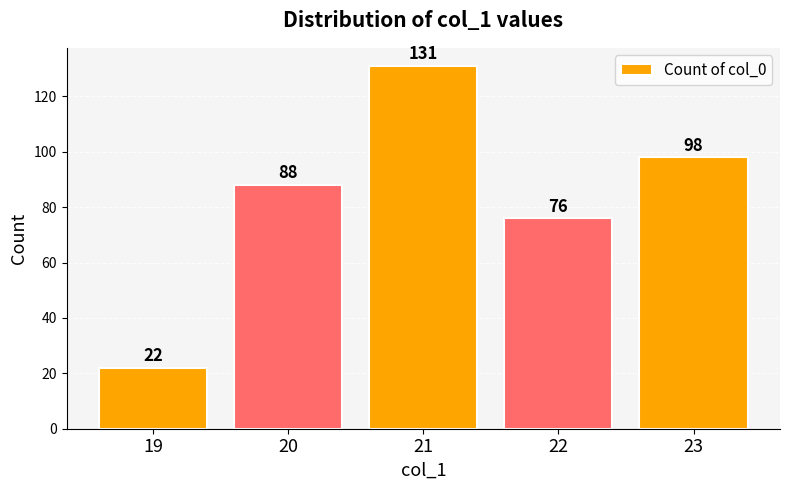

Reading left to right, extract all data points from this chart.

22	88	131	76	98